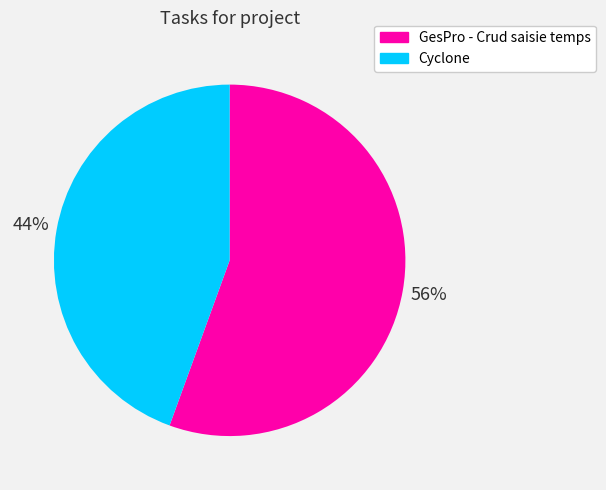

Which category has the biggest portion of the pie?

GesPro - Crud saisie temps